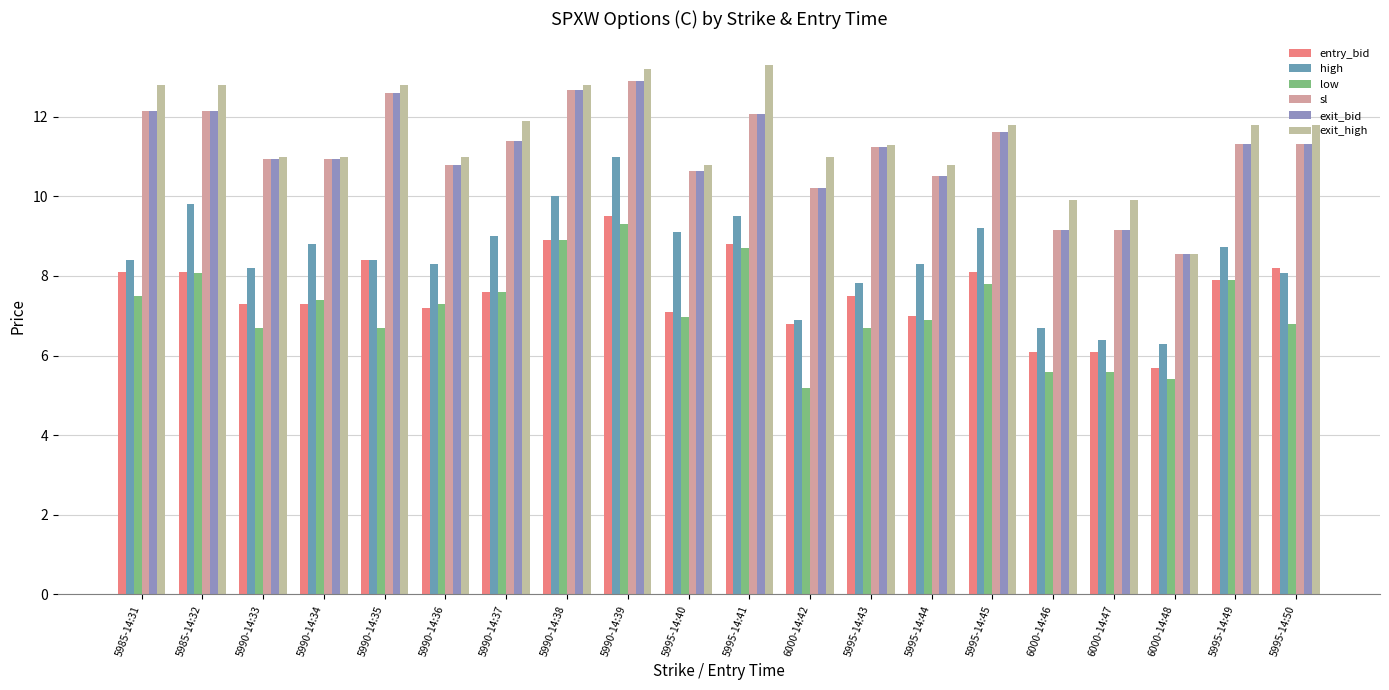

Which category has the highest value in the sl series?

5990-14:39